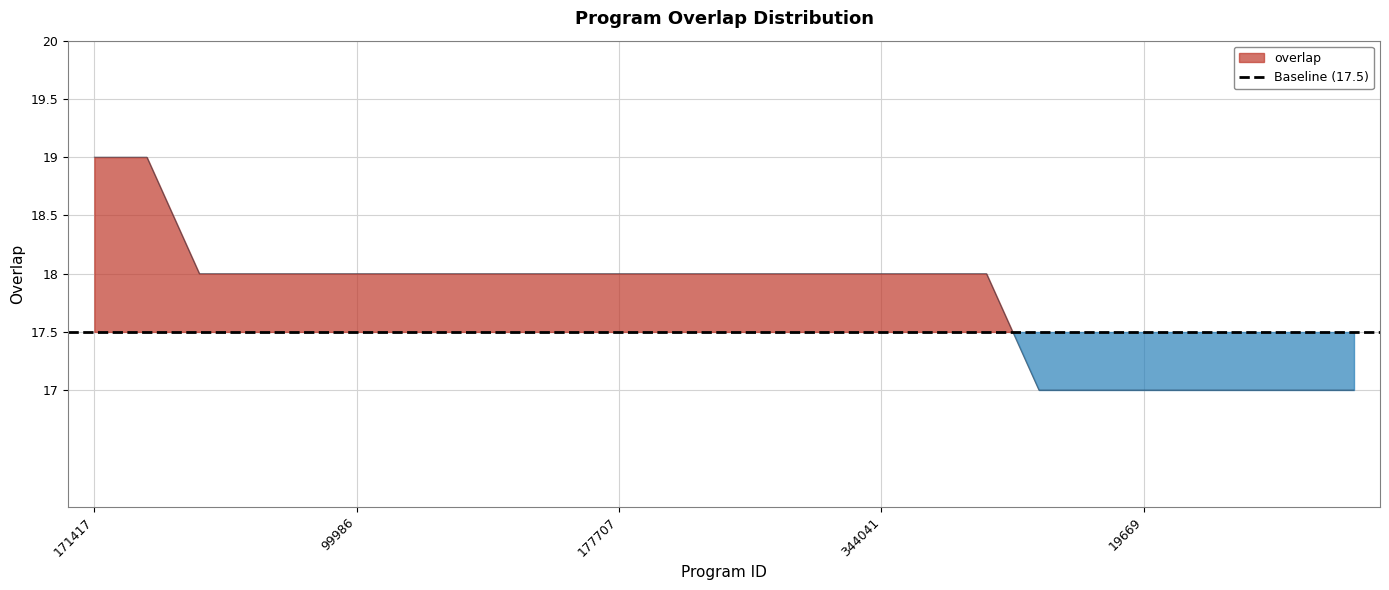

How many data points are less than 18?

7